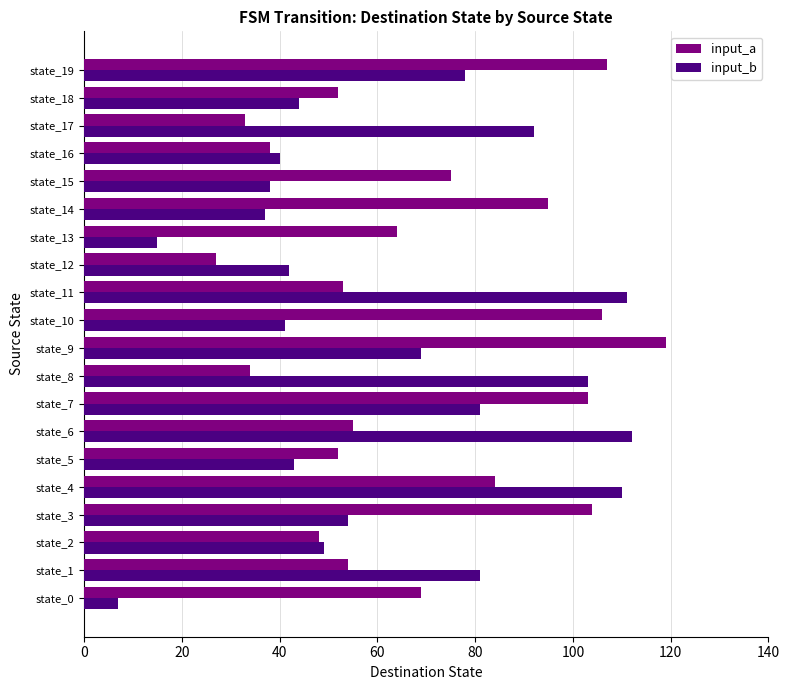

At which category is the sum across all series the highest?

state_4